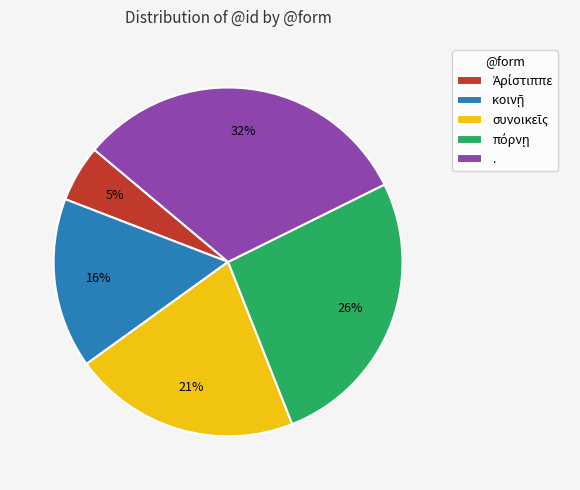

Does any single category account for the majority?

No